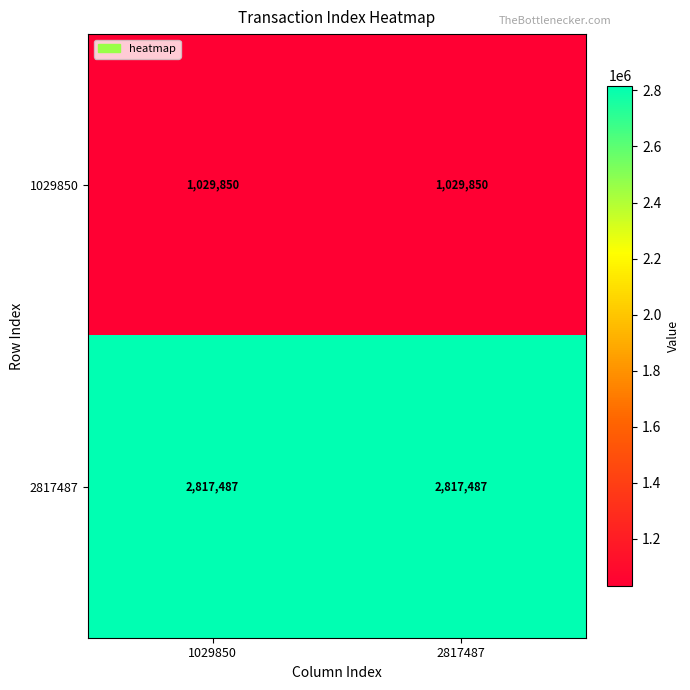

Is the value of 1029850 at 1029850 greater than the value of 2817487 at 1029850?

No